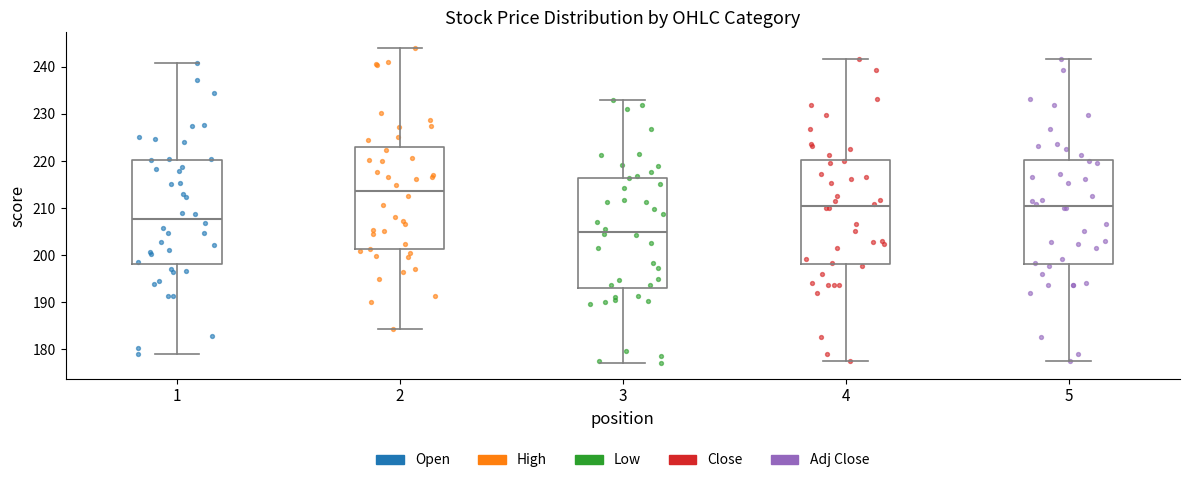

Which box has the lowest median line?

3